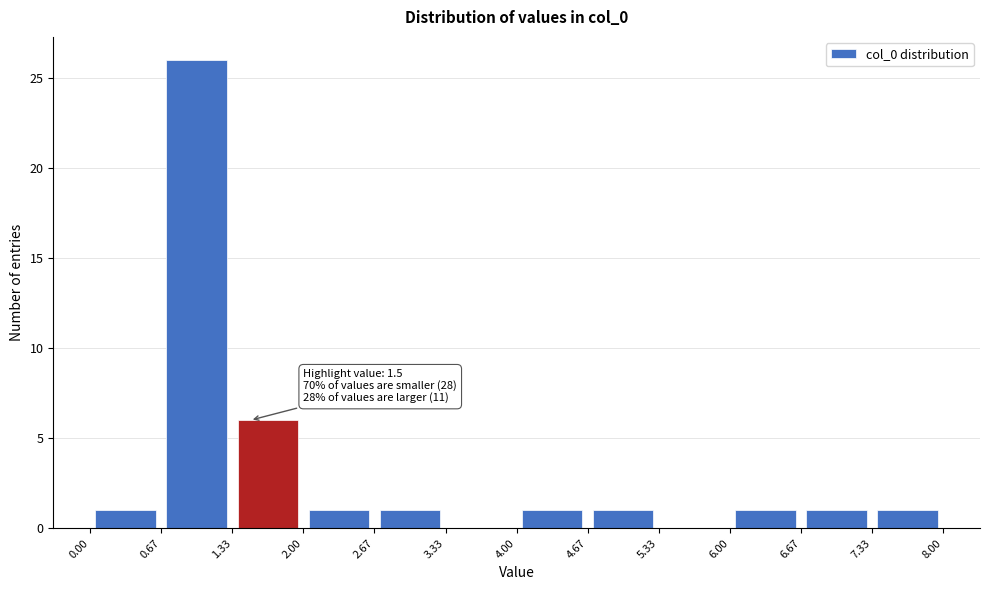

Over which range of the x-axis is the bar tallest?

0.67 to 1.33